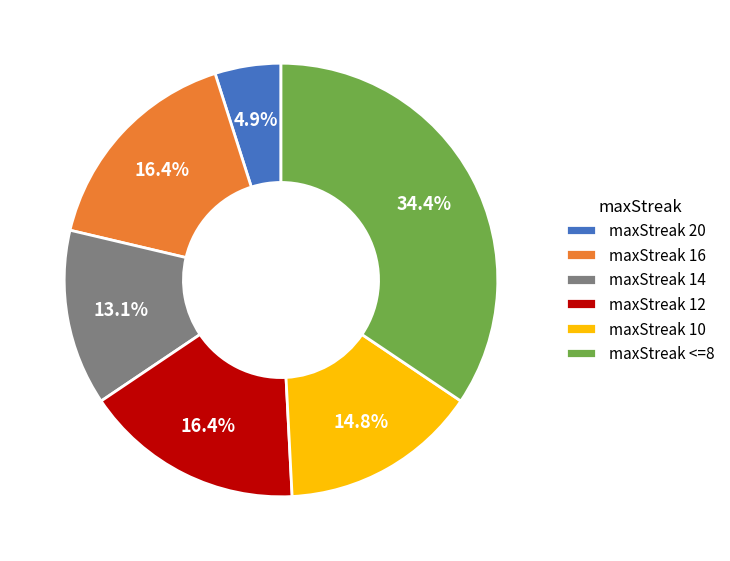

How many segments does this pie chart have?

6